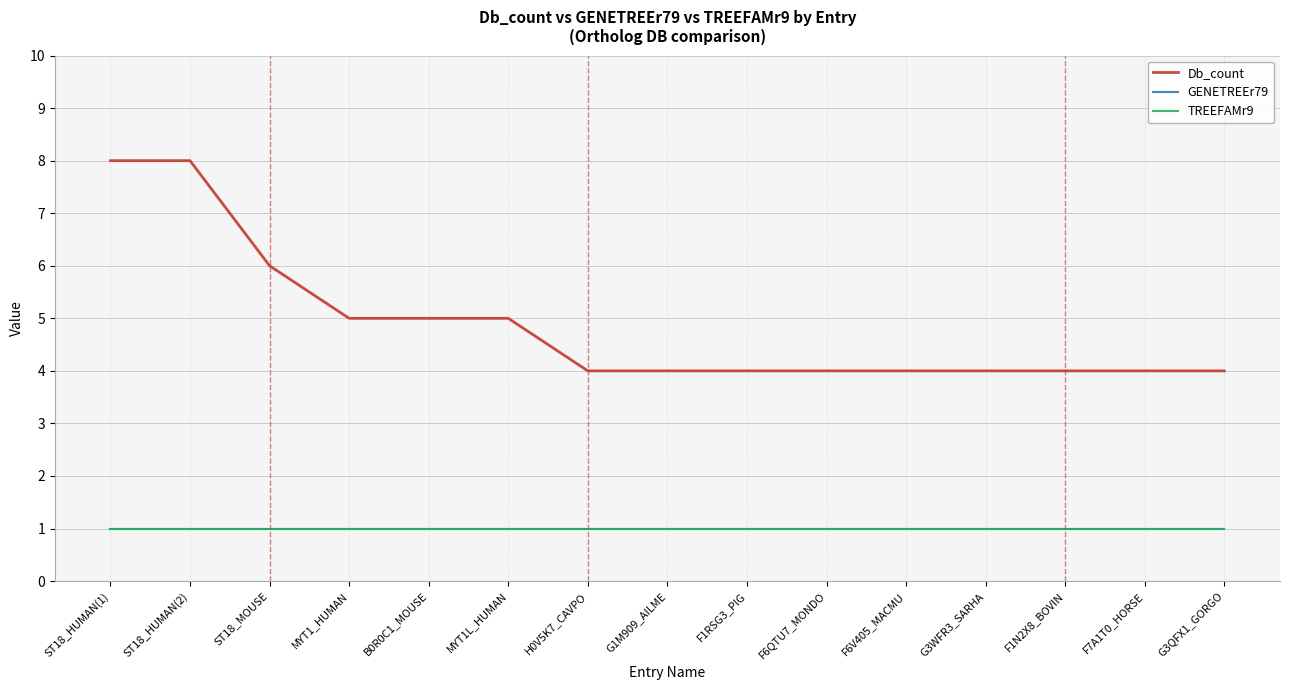

Between G3QFX1_GORGO and ST18_HUMAN(2), which is larger?

ST18_HUMAN(2)